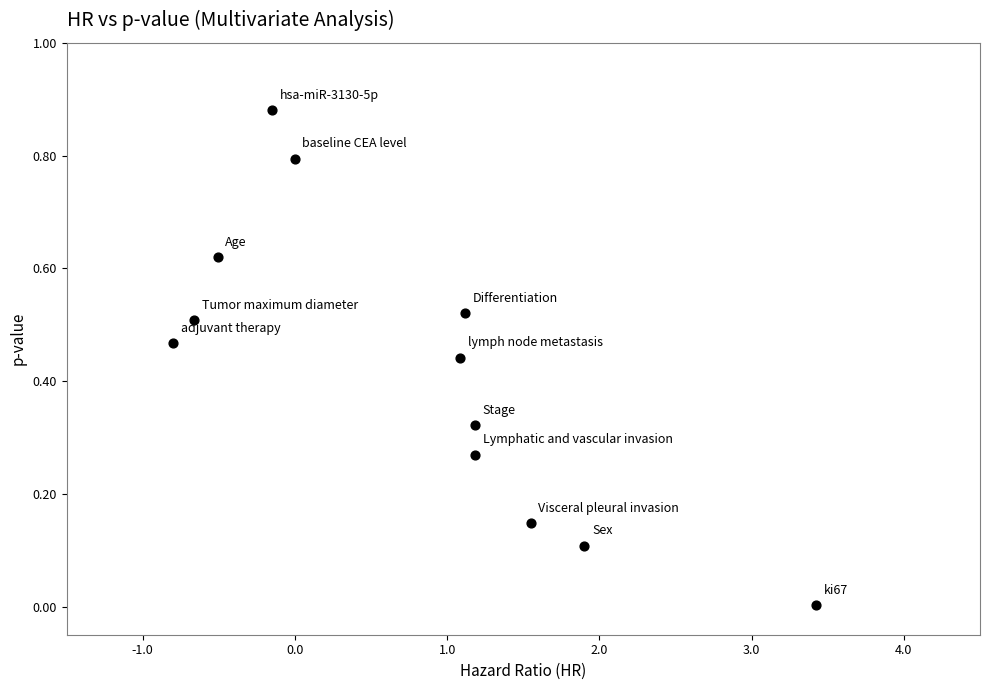

What is the average X value?

0.8